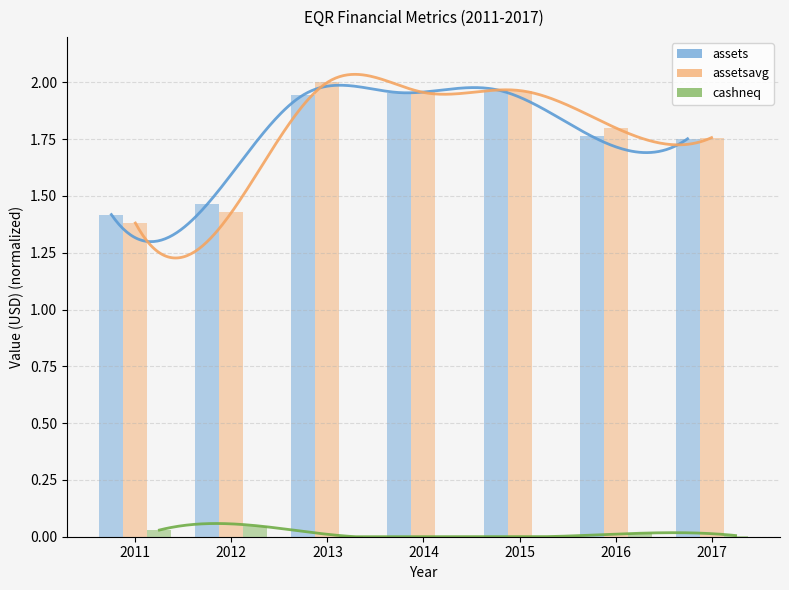

Which series changed the most between 2012 and 2013?

assetsavg